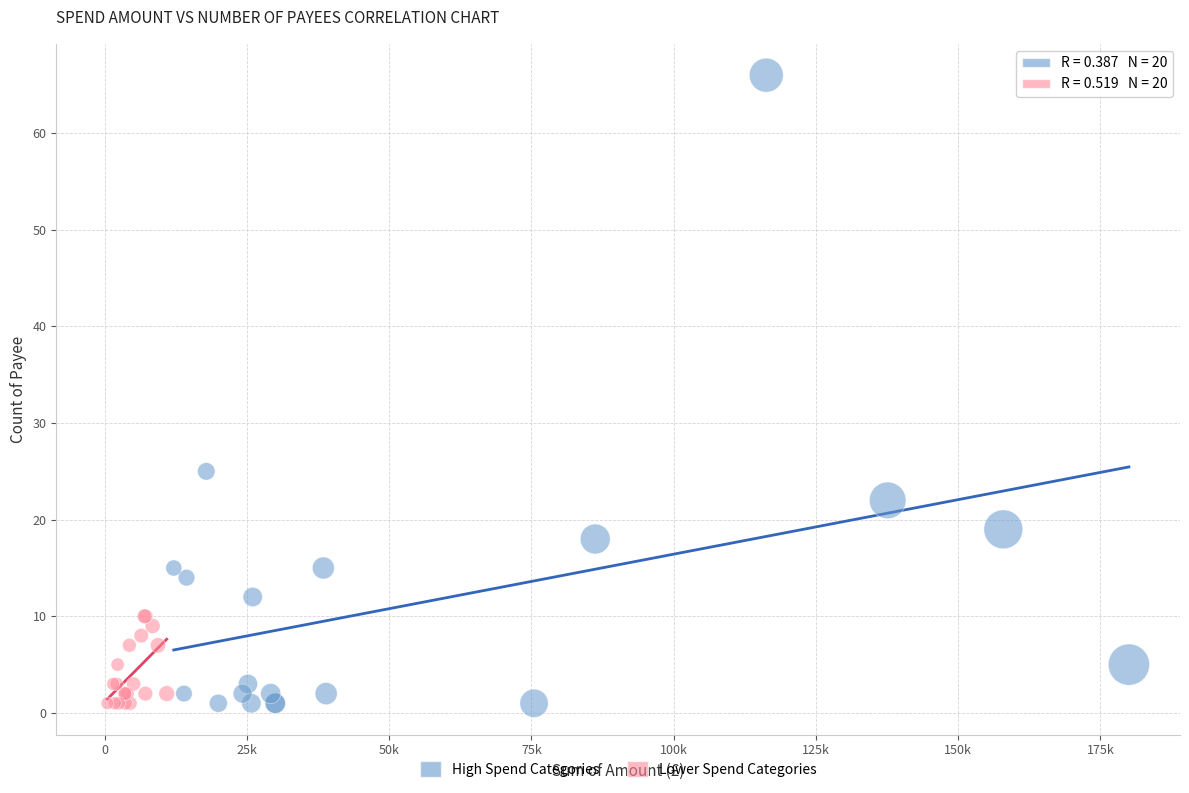

Which series reaches the maximum Y coordinate?

High Spend Categories